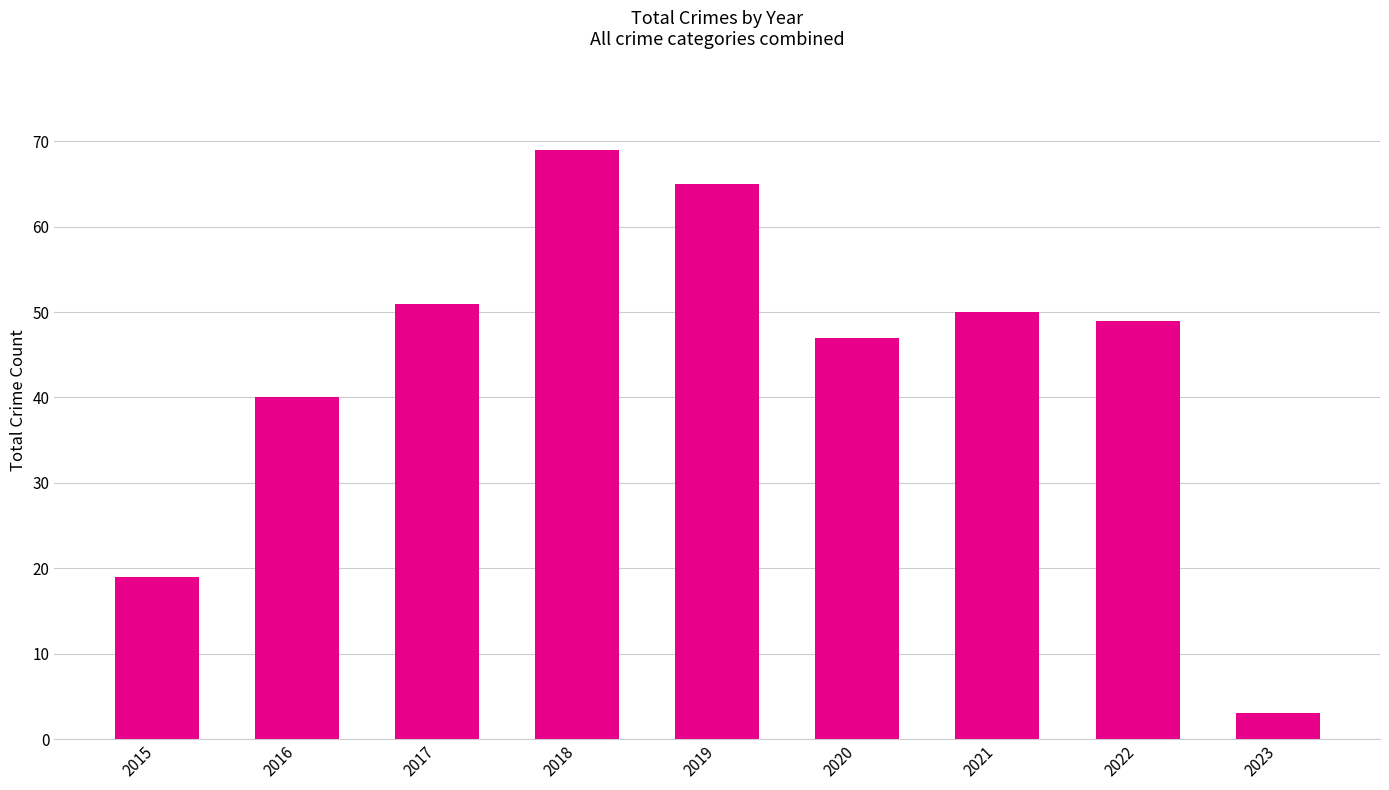

What is the maximum value shown in the chart?

69